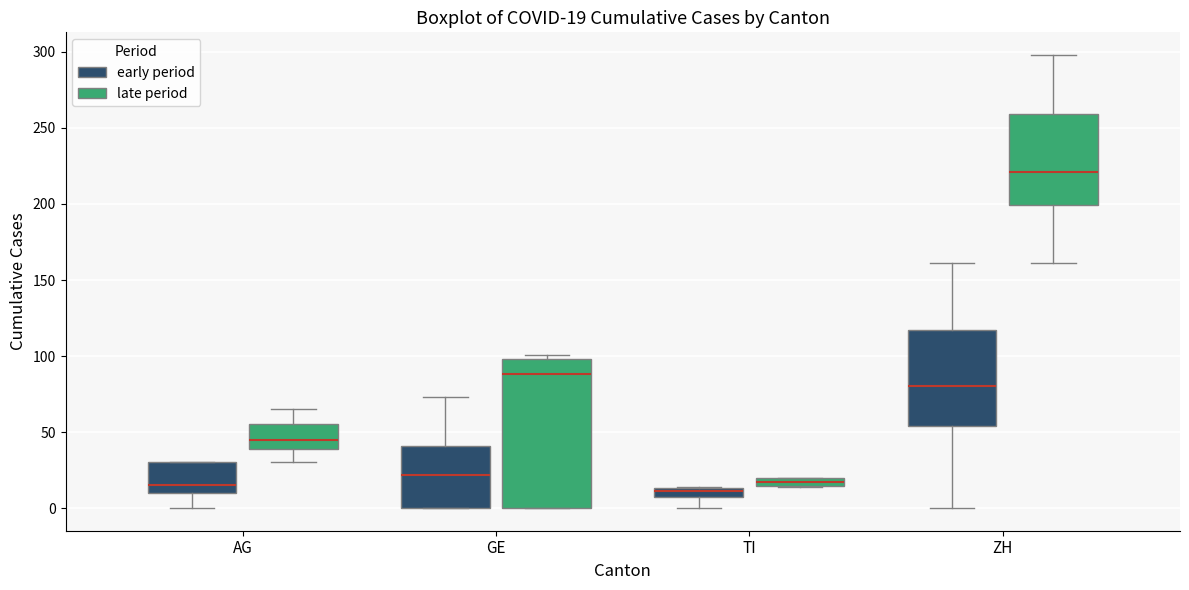

Comparing the boxes themselves (not the whiskers), which one is the tallest?

GE (late period)